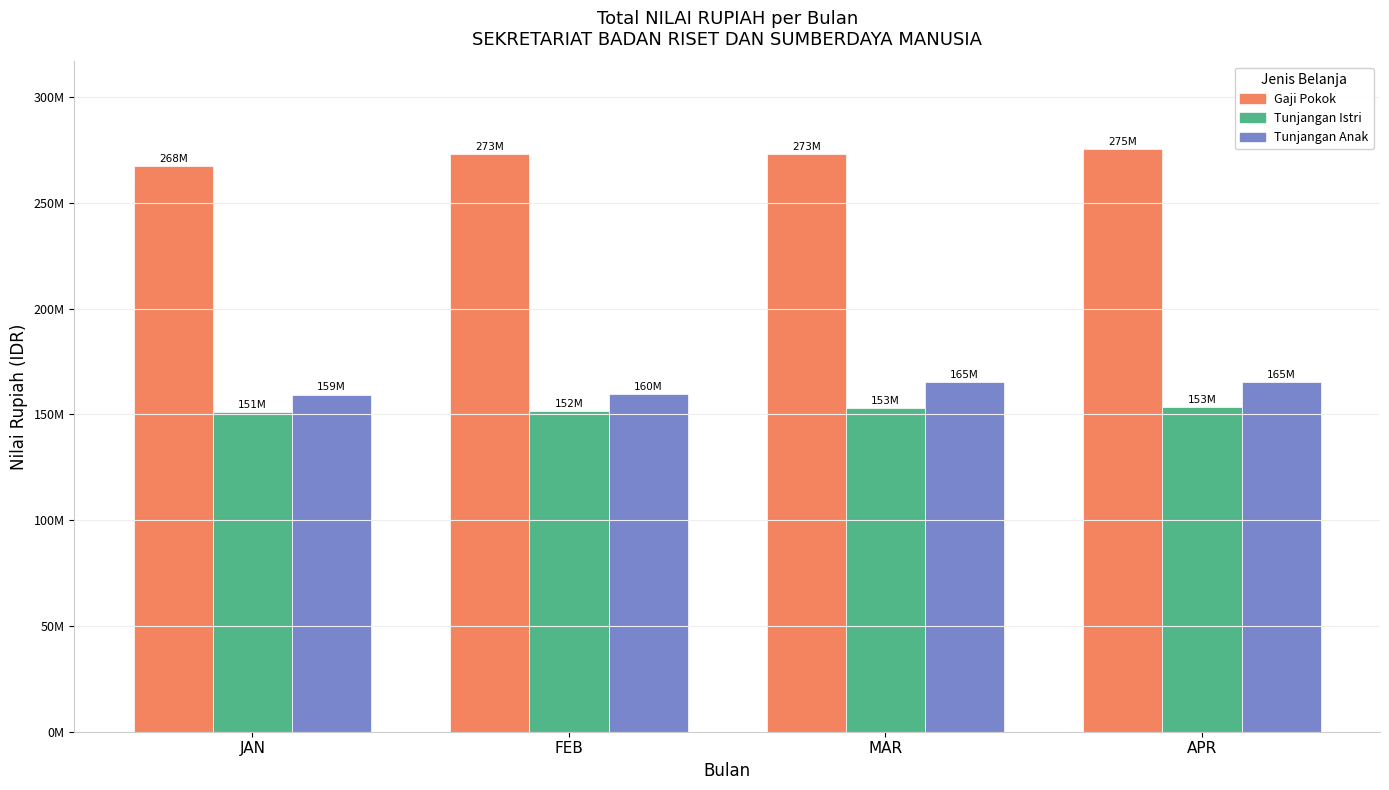

Is the value of Gaji Pokok at MAR greater than the value of Tunjangan Istri at JAN?

Yes